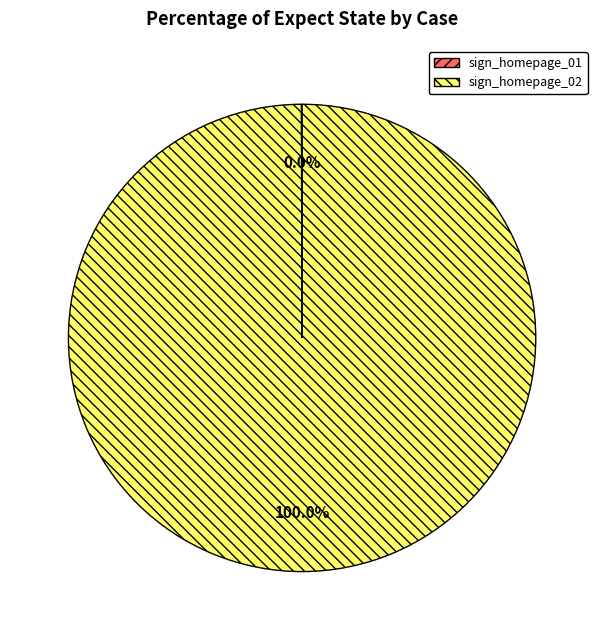

Which category has the biggest portion of the pie?

sign_homepage_02